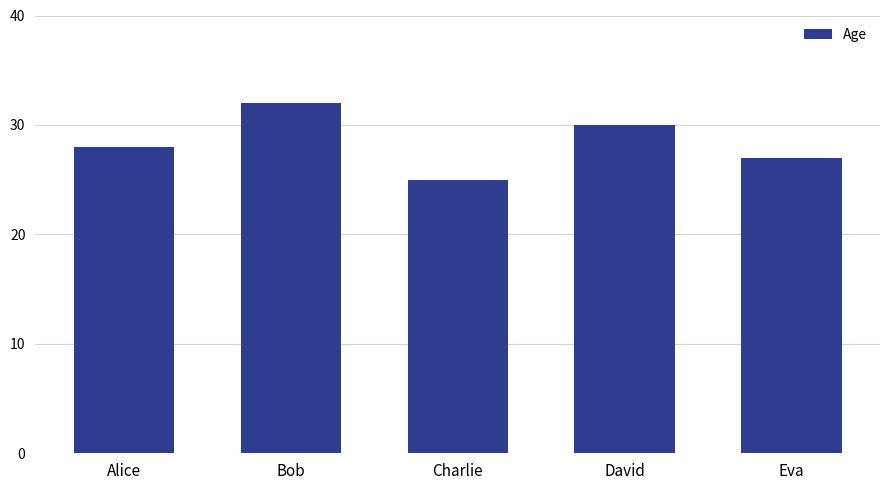

What is the greatest value displayed?

32